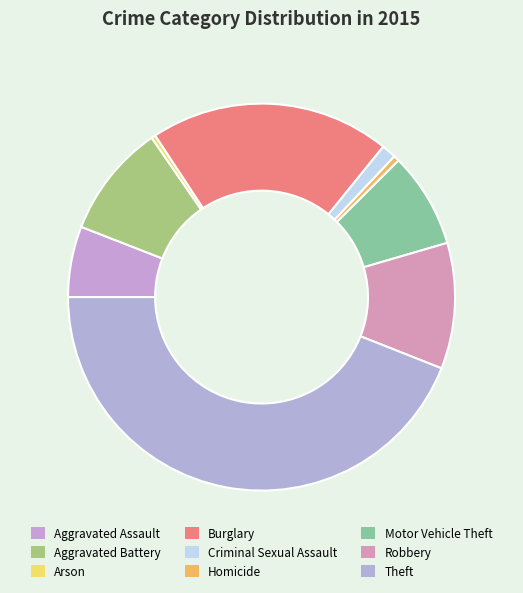

How many segments does this pie chart have?

9